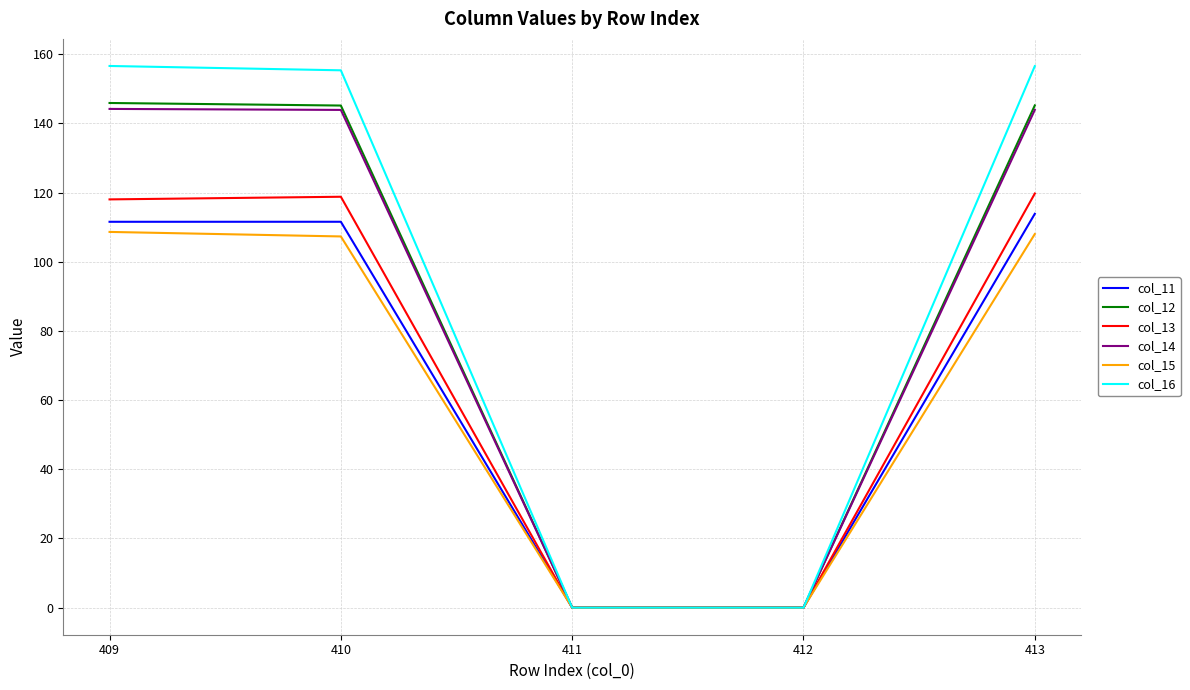

Between 410 and 412, which series saw the biggest shift?

col_16